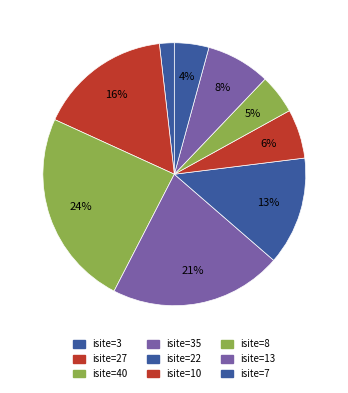

To the nearest percent, what is the average slice percentage?

11%